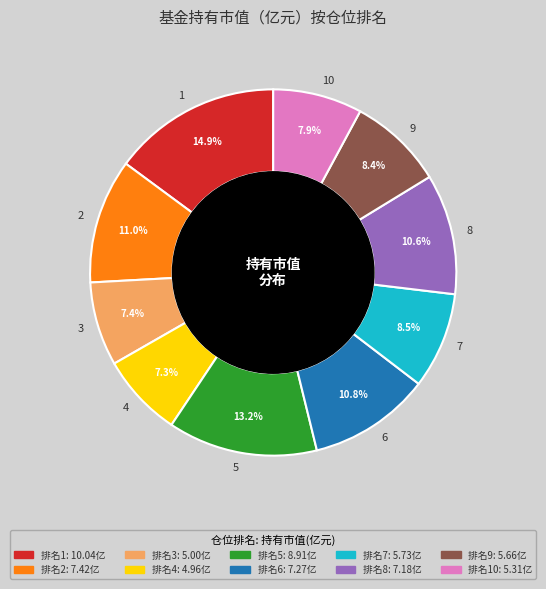

How many segments does this pie chart have?

10